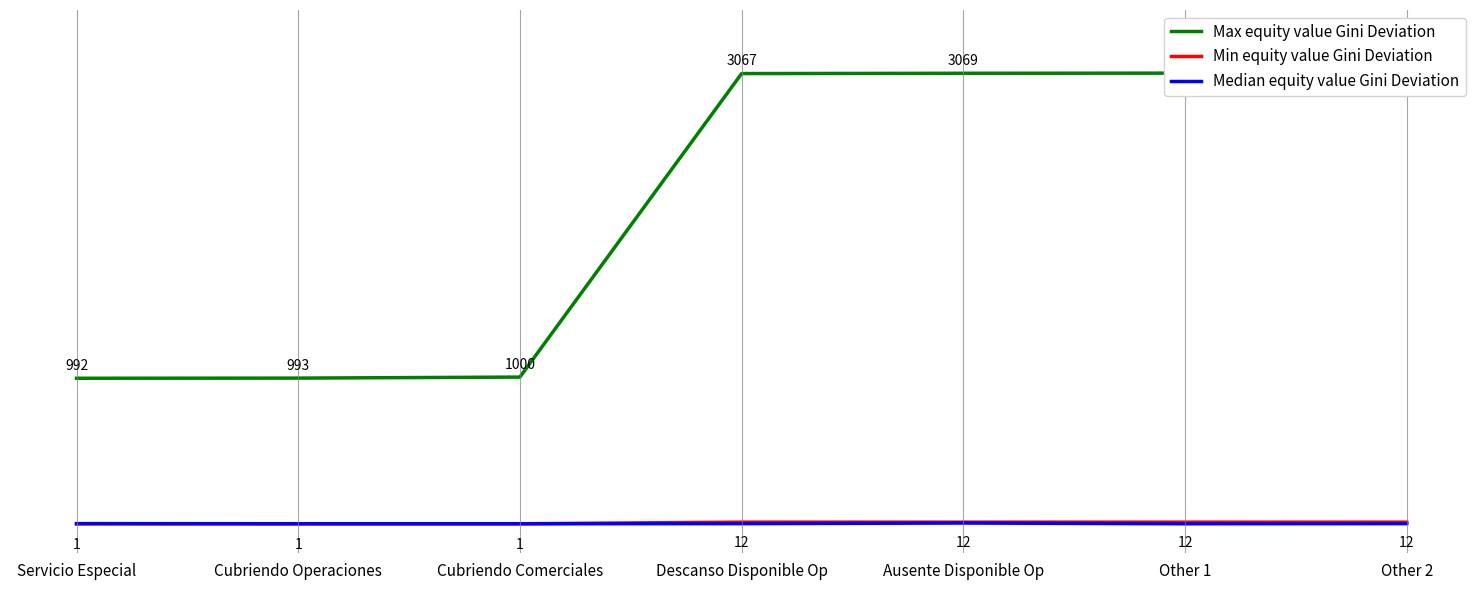

Reading left to right, extract all data points from this chart.

Max equity value Gini Deviation: Servicio Especial=992	Cubriendo Operaciones=993	Cubriendo Comerciales=1000	Descanso Disponible Op=3067	Ausente Disponible Op=3069	Other 1=3070	Other 2=3071
Min equity value Gini Deviation: Servicio Especial=1	Cubriendo Operaciones=1	Cubriendo Comerciales=1	Descanso Disponible Op=12	Ausente Disponible Op=12	Other 1=12	Other 2=12
Median equity value Gini Deviation: Servicio Especial=2	Cubriendo Operaciones=1	Cubriendo Comerciales=1	Descanso Disponible Op=2	Ausente Disponible Op=6	Other 1=1	Other 2=2